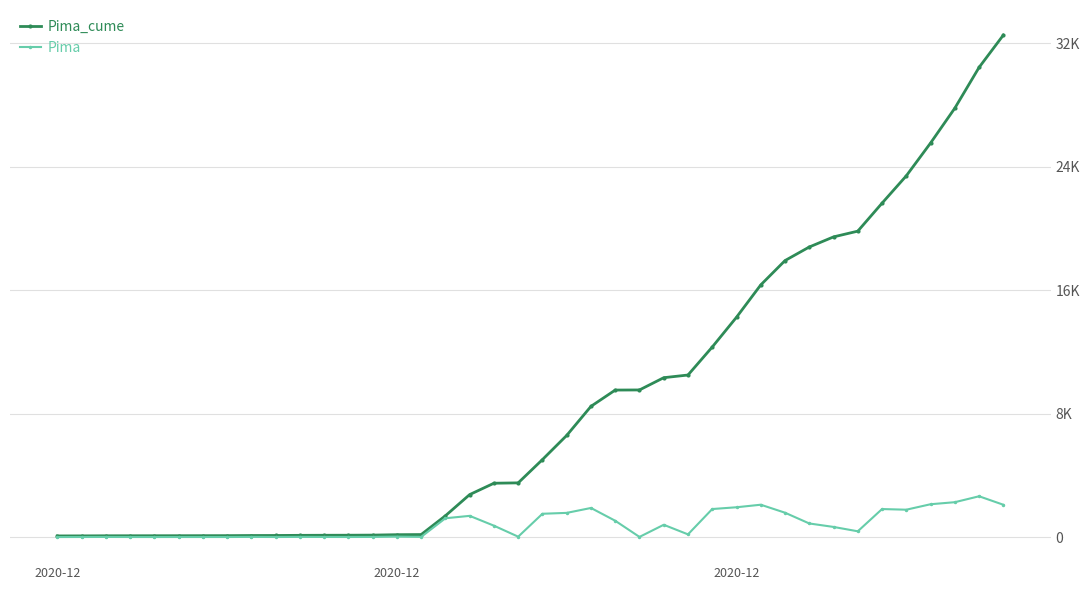

True or false: Pima and Pima_cume cross at least once.

False